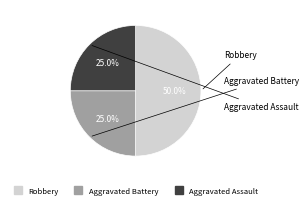

What percentage is the Aggravated Battery slice, to the nearest percent?

25%